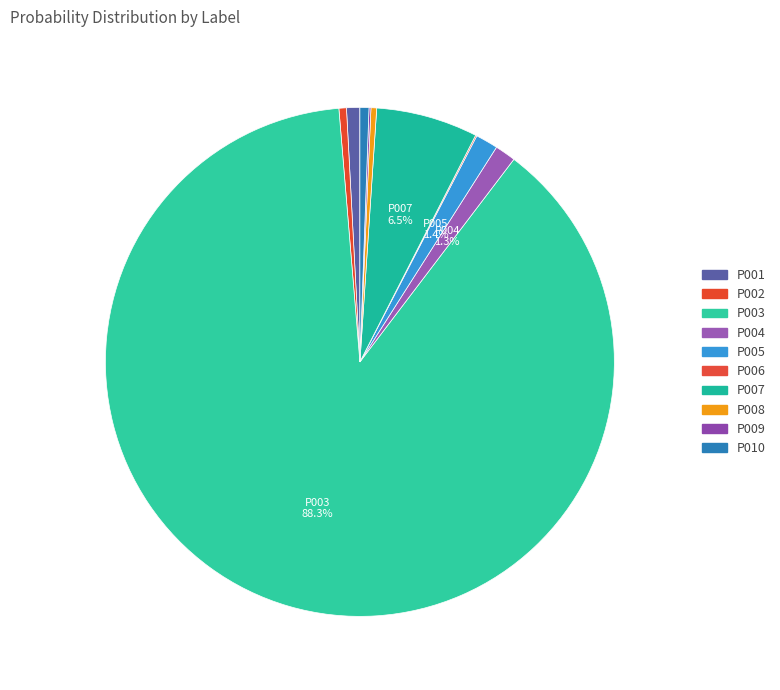

To the nearest percent, what is the combined percentage of P002 and P004?

2%